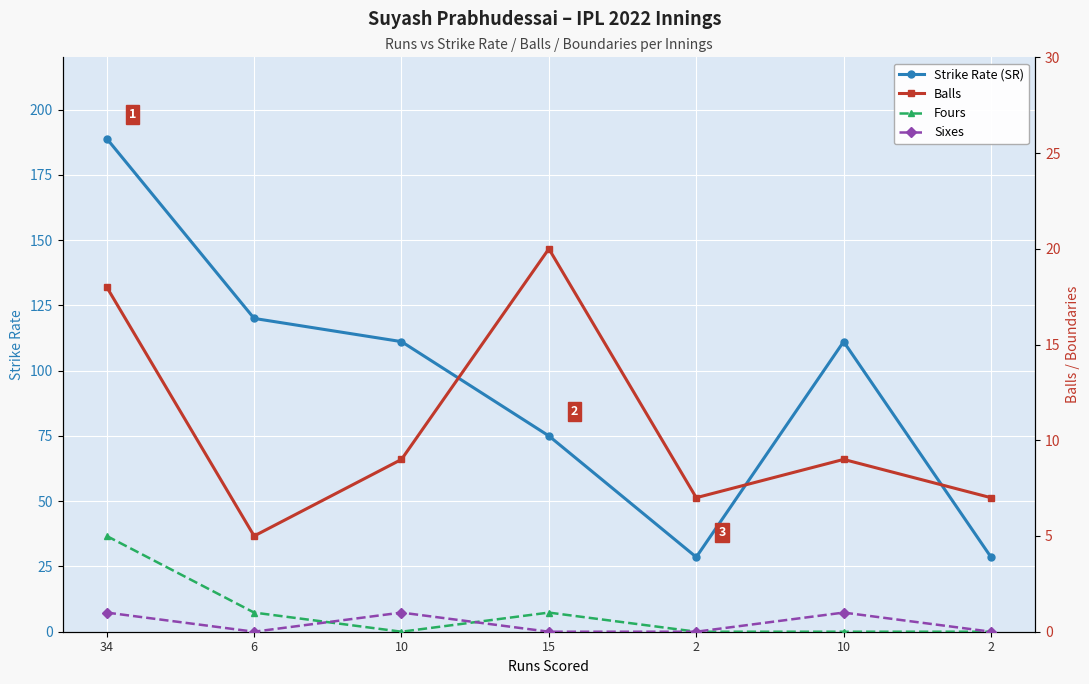

Reading left to right, transcribe all the data shown in this chart.

Strike Rate (SR): 34=188.9	6=120.0	10=111.1	15=75.0	2=28.6	10=111.1	2=28.6
Balls: 34=18.0	6=5.0	10=9.0	15=20.0	2=7.0	10=9.0	2=7.0
Fours: 34=5.0	6=1.0	10=0.0	15=1.0	2=0.0	10=0.0	2=0.0
Sixes: 34=1.0	6=0.0	10=1.0	15=0.0	2=0.0	10=1.0	2=0.0